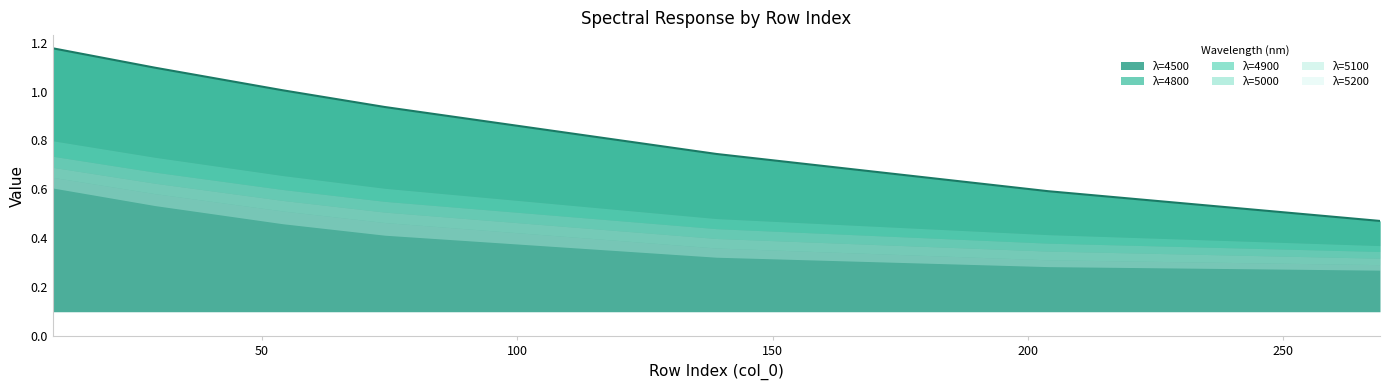

Which series changed the most between 204 and 269?

4500